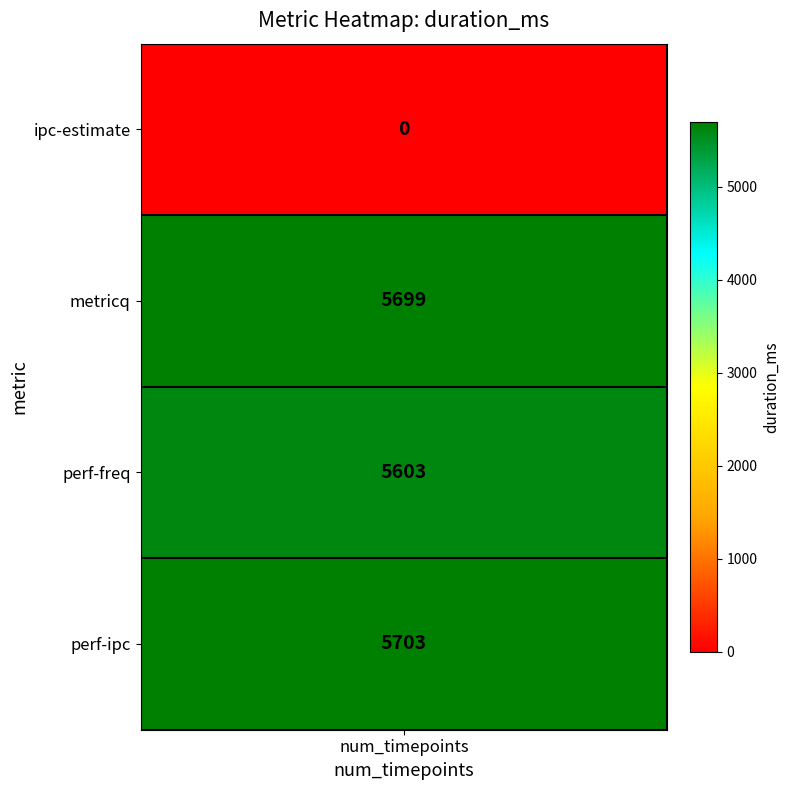

Between perf-ipc and ipc-estimate, which is larger?

perf-ipc